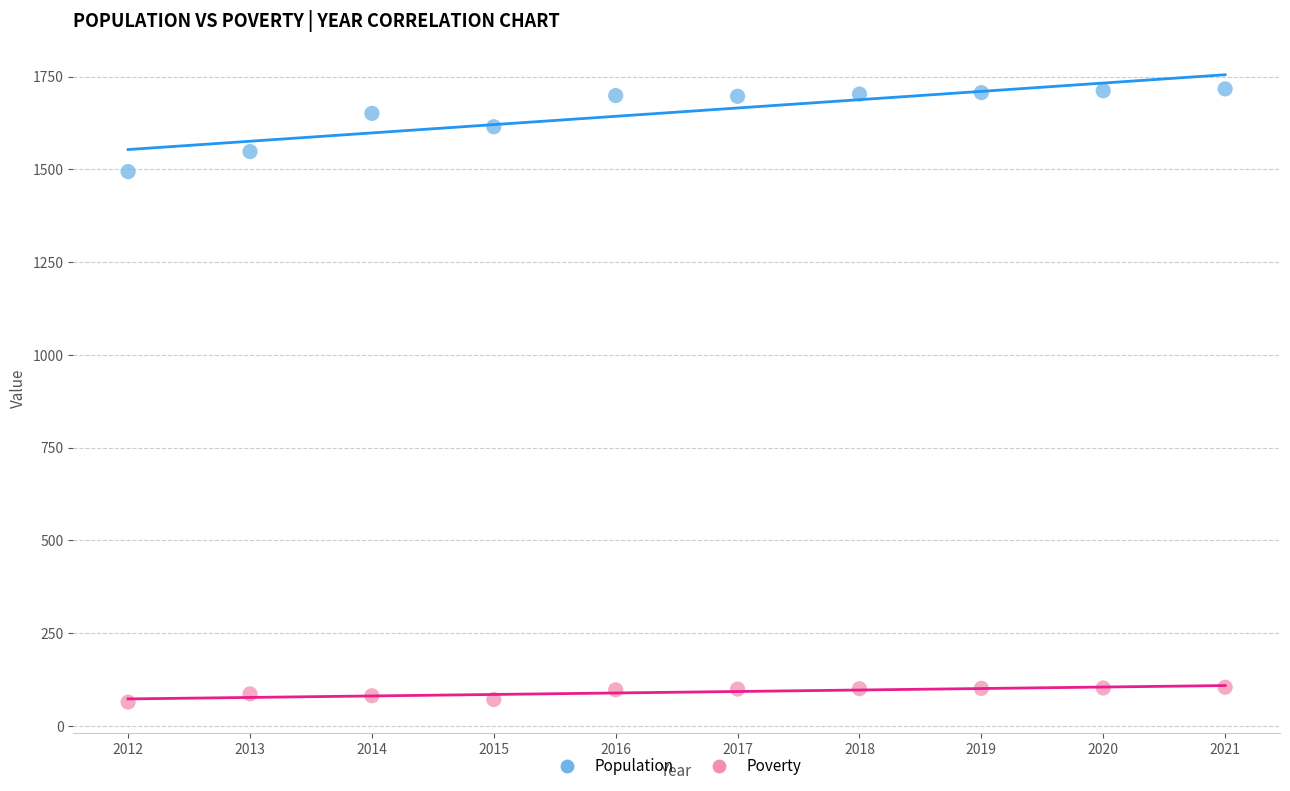

Across all data points, what is the range of Y values (max minus min)?

1653